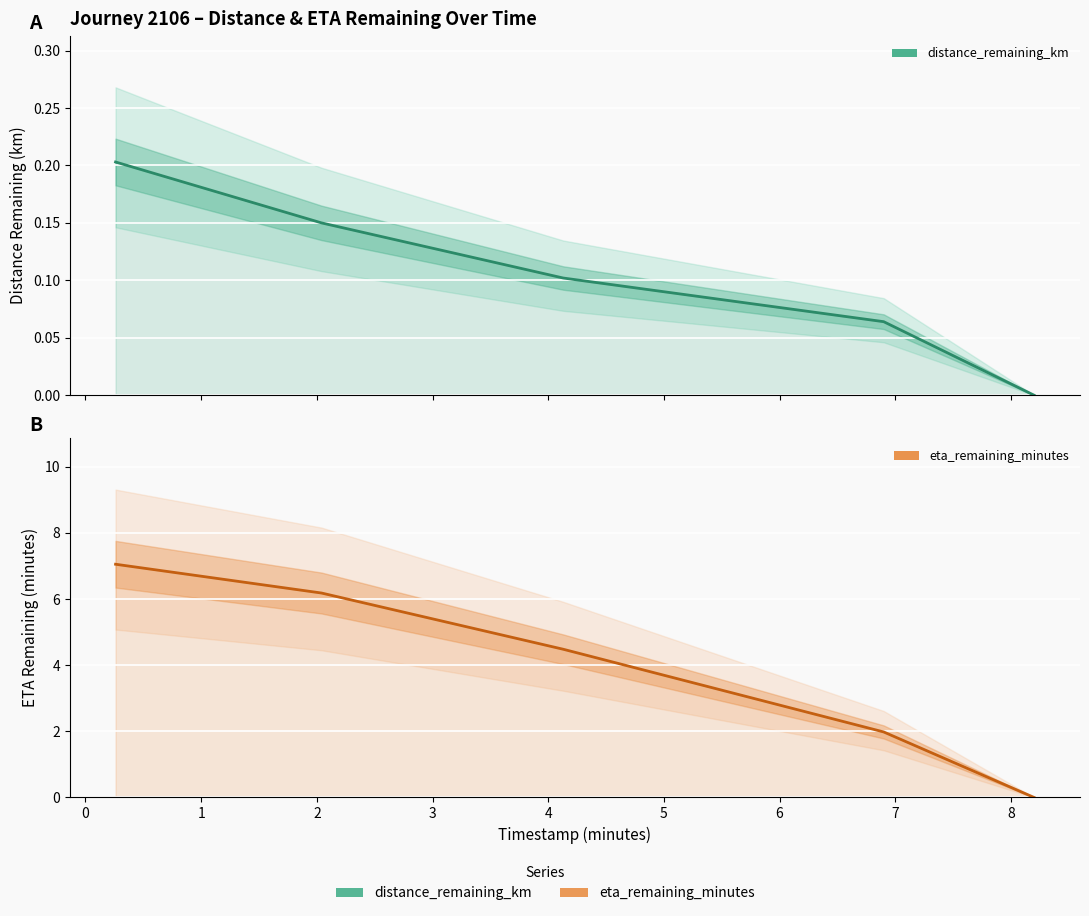

How many distinct data groups are displayed?

2